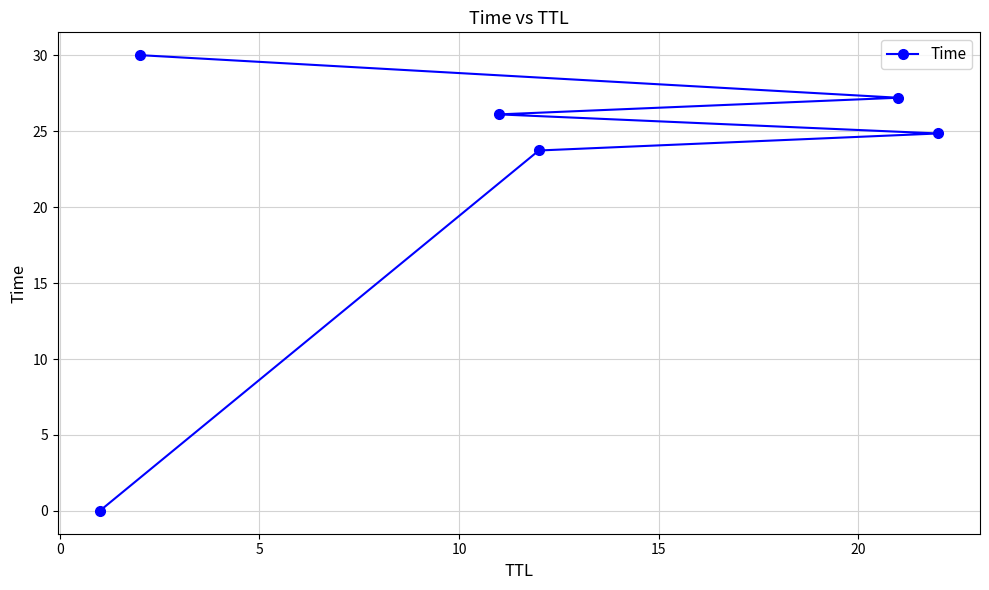

What is the value of the 4th point from the left?

23.7